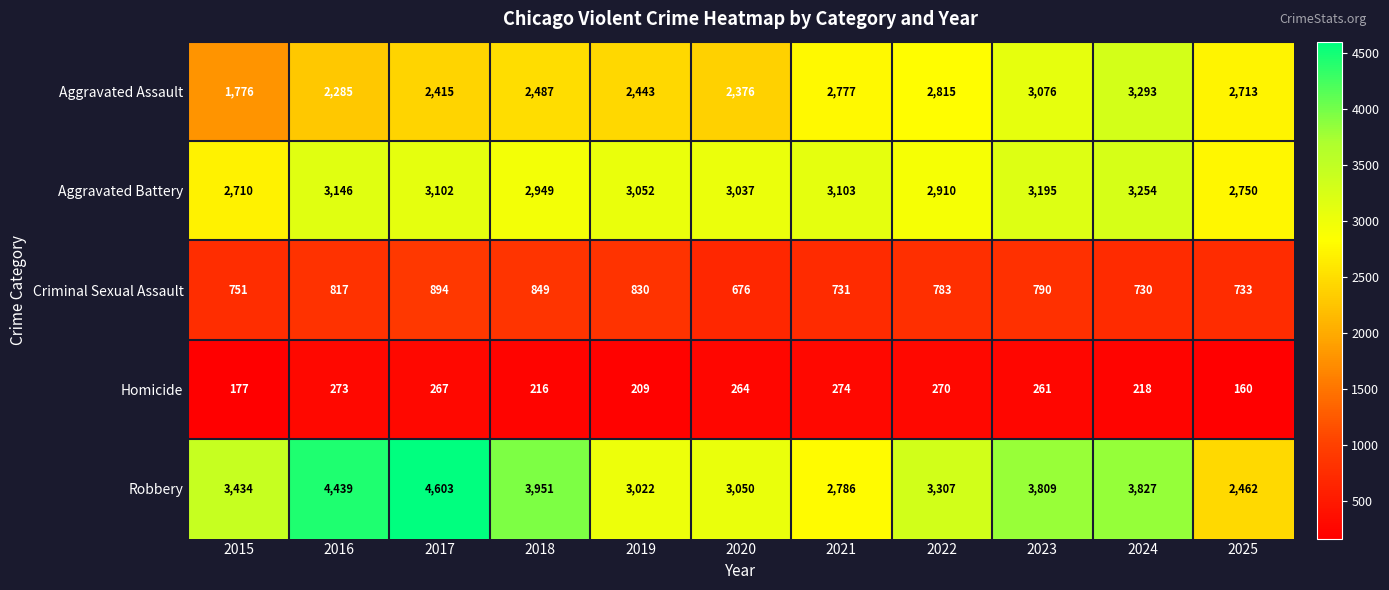

The value of Criminal Sexual Assault at 2025 is 733. True or false?

True